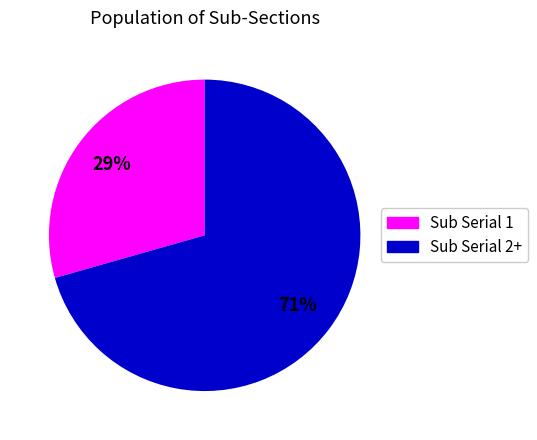

To the nearest percent, what is the average slice percentage?

50%